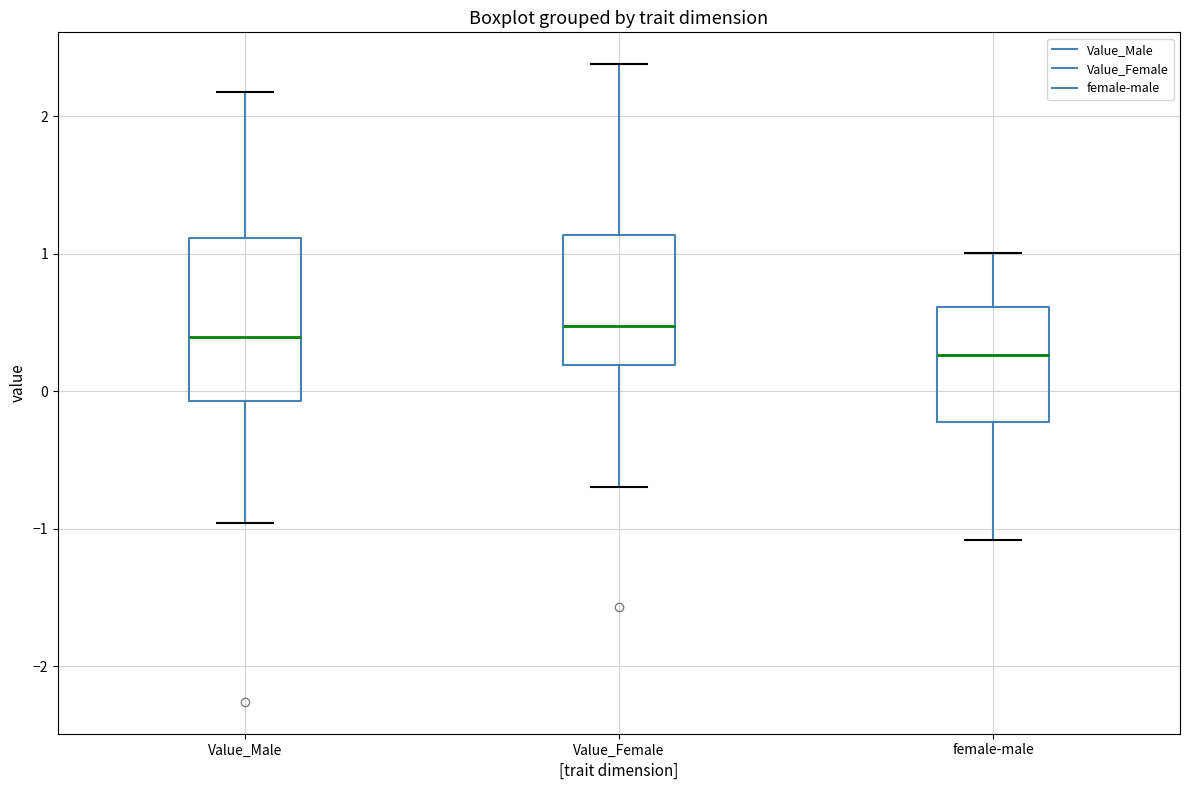

Which box is the tallest, from its lower edge to its upper edge?

Value_Male